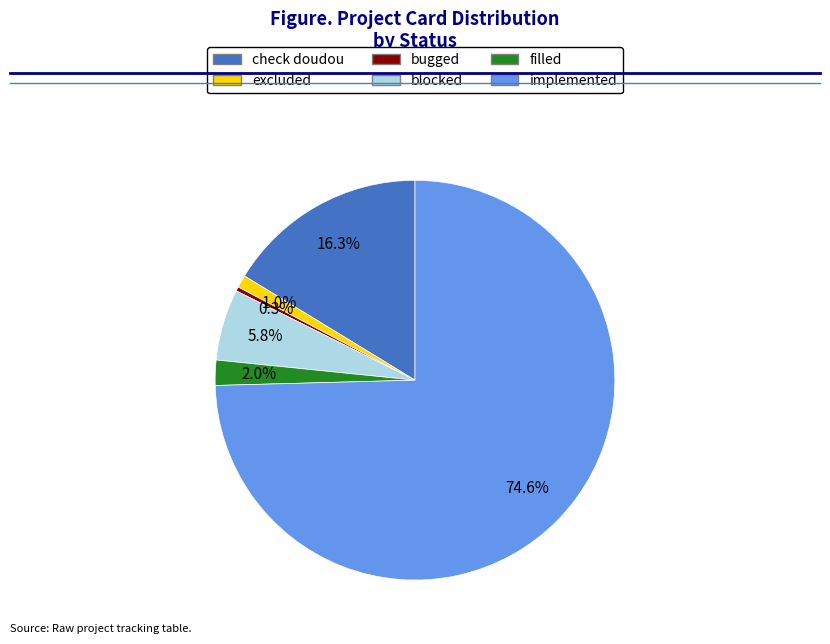

What is the ratio of the value at check doudou to the value at bugged?

48.0